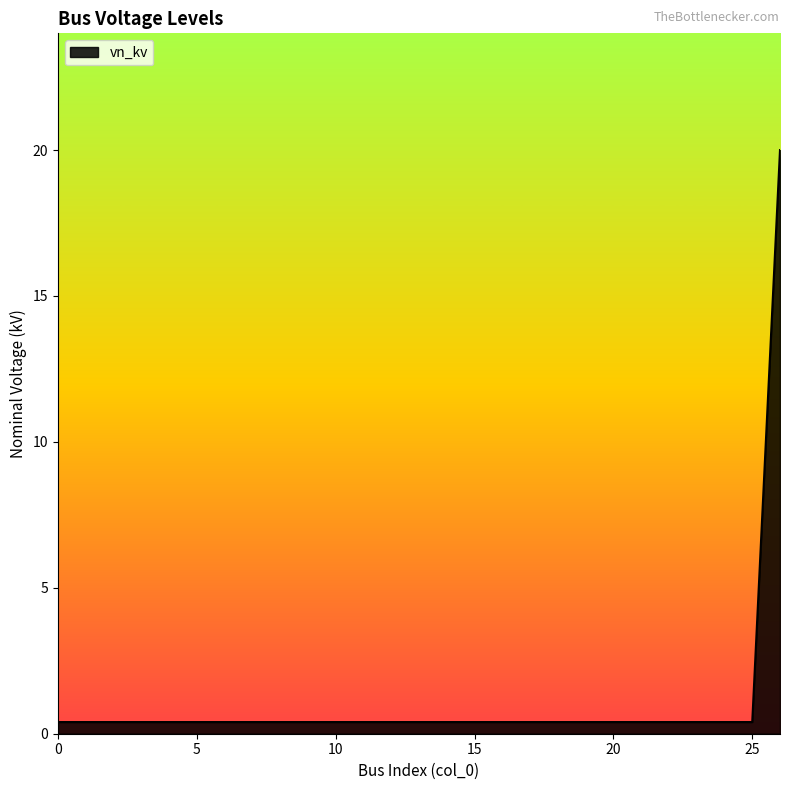

Reading left to right, extract all data points from this chart.

0.4	0.4	0.4	0.4	0.4	0.4	0.4	0.4	0.4	0.4	0.4	0.4	0.4	0.4	0.4	0.4	0.4	0.4	0.4	0.4	0.4	0.4	0.4	0.4	0.4	0.4	20.0